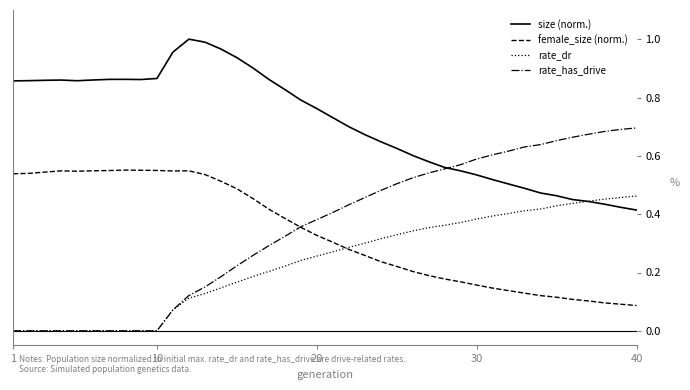

Which series has the largest range (max minus min)?

rate_has_drive